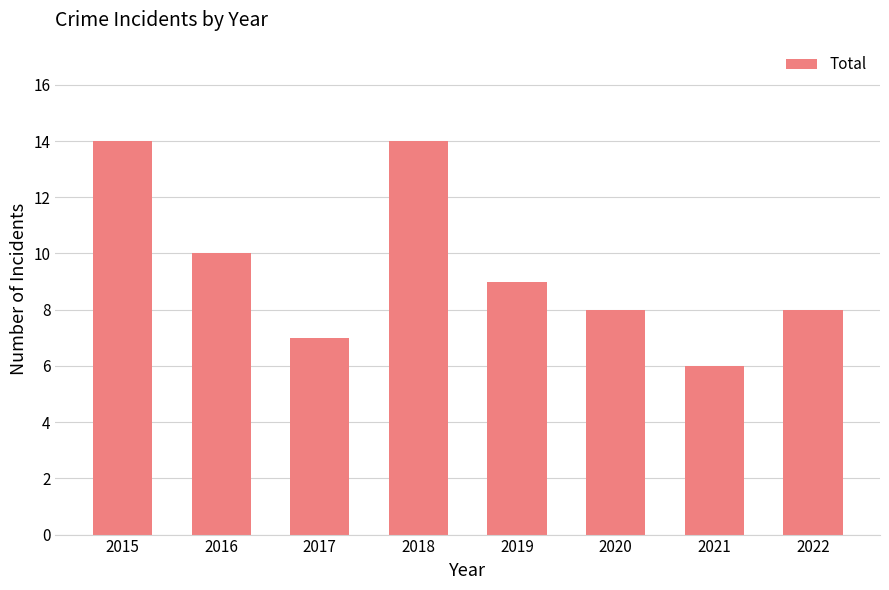

At which label is the value closest to 10?

2016